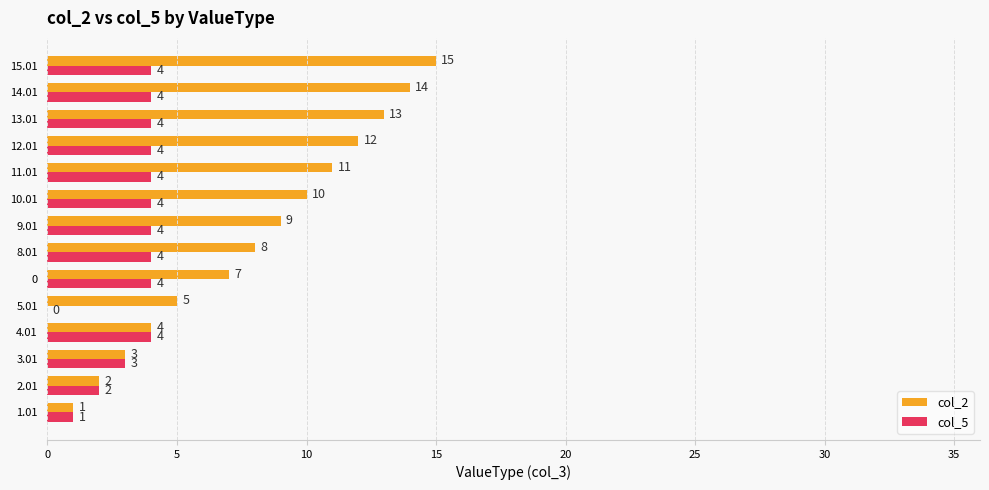

The col_2 series shows 3 at 14.01. True or false?

False